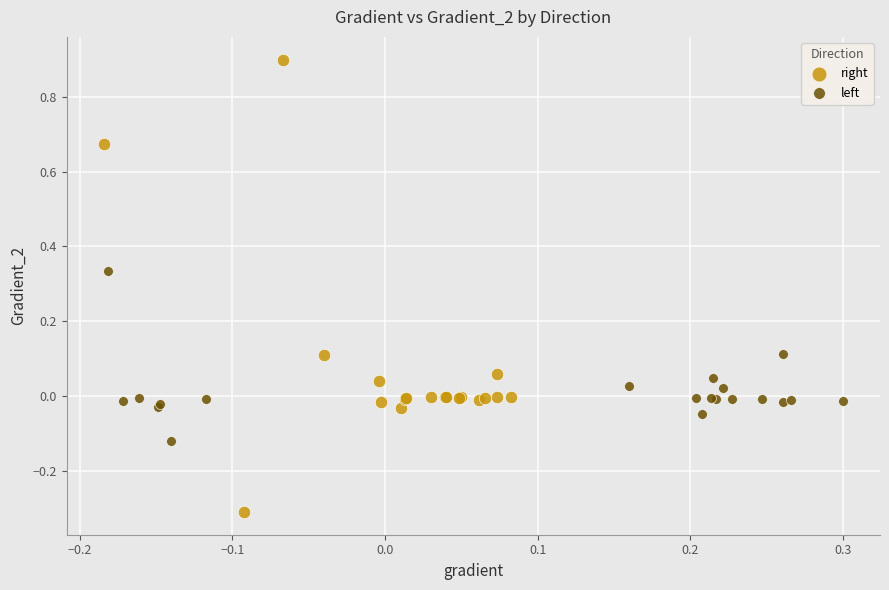

Which series reaches the minimum Y coordinate?

right